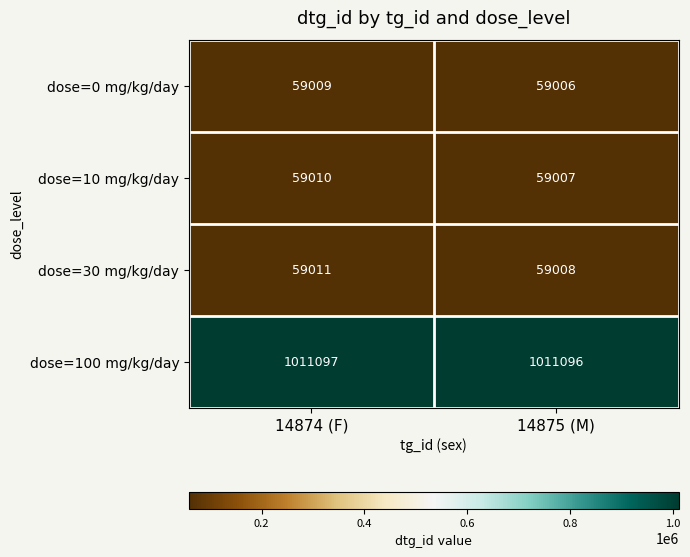

At which category is the sum across all series the highest?

14874 (F)